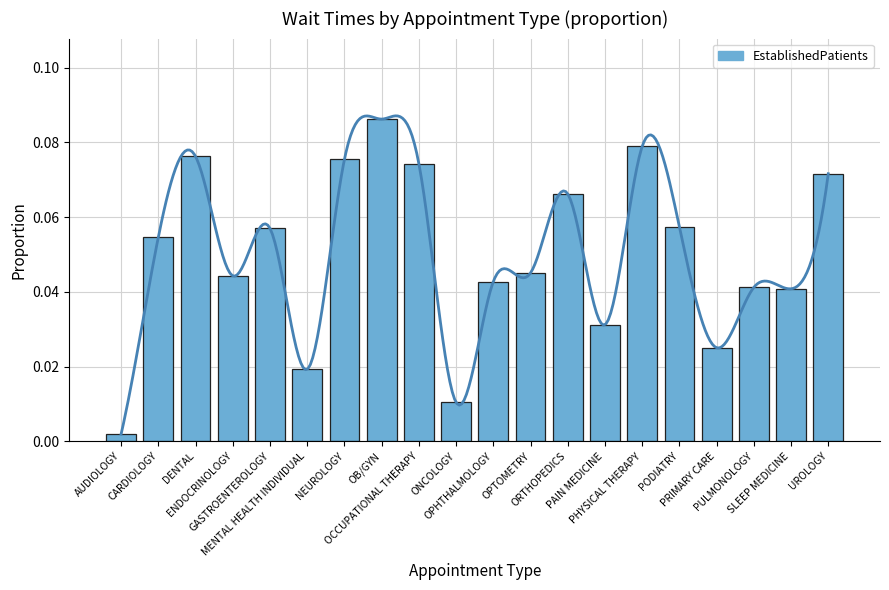

List the labels in order of value, largest first.

OB/GYN, PHYSICAL THERAPY, DENTAL, NEUROLOGY, OCCUPATIONAL THERAPY, UROLOGY, ORTHOPEDICS, PODIATRY, GASTROENTEROLOGY, CARDIOLOGY, OPTOMETRY, ENDOCRINOLOGY, OPHTHALMOLOGY, PULMONOLOGY, SLEEP MEDICINE, PAIN MEDICINE, PRIMARY CARE, MENTAL HEALTH INDIVIDUAL, ONCOLOGY, AUDIOLOGY